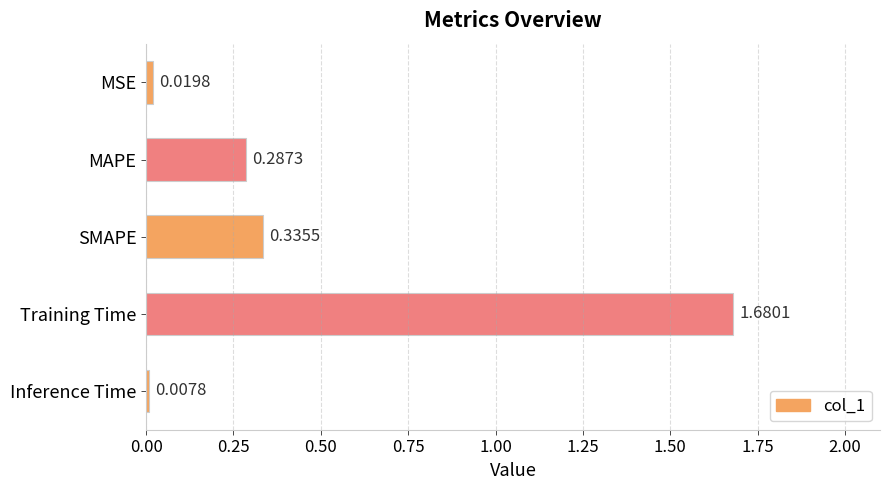

Does the chart contain any negative values?

No